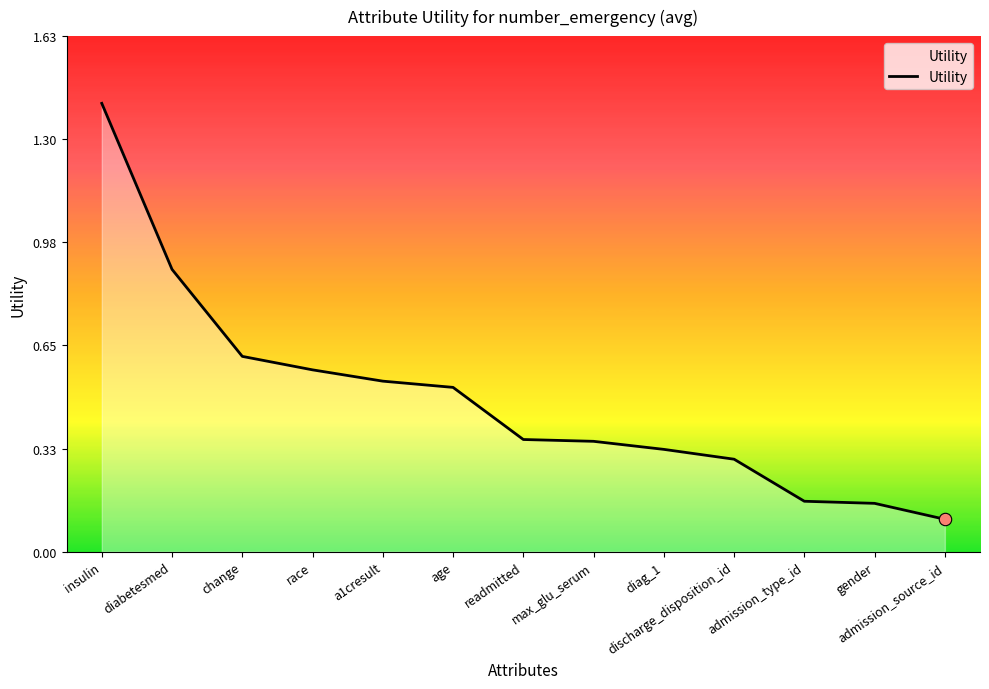

What is the change in value from diabetesmed to change?

-0.3